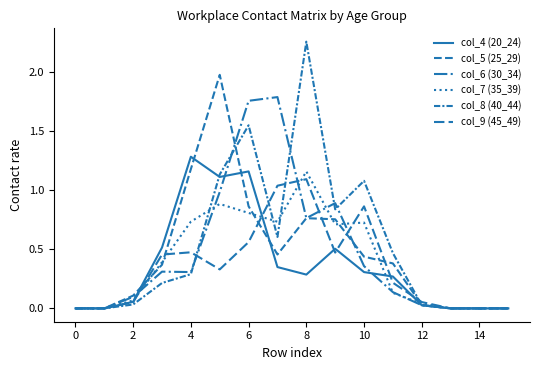

True or false: col_6 (30_34) has more than 2 interior local peaks.

True